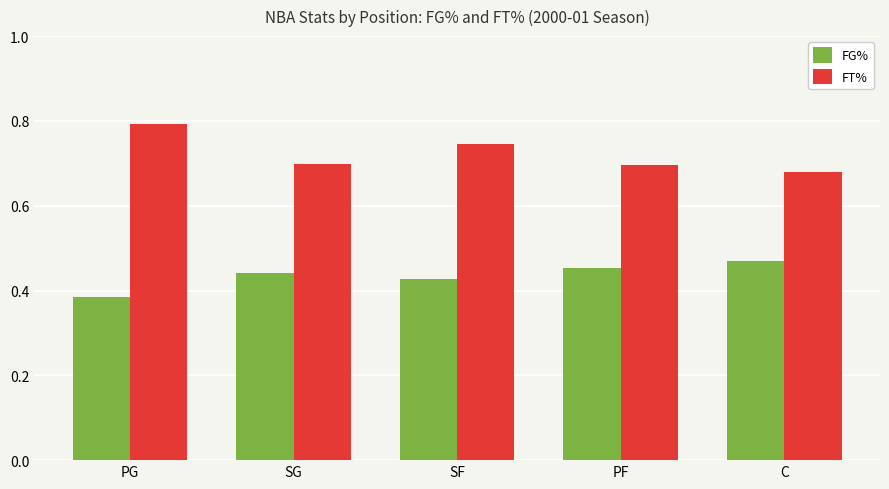

How many bars are there in total?

10